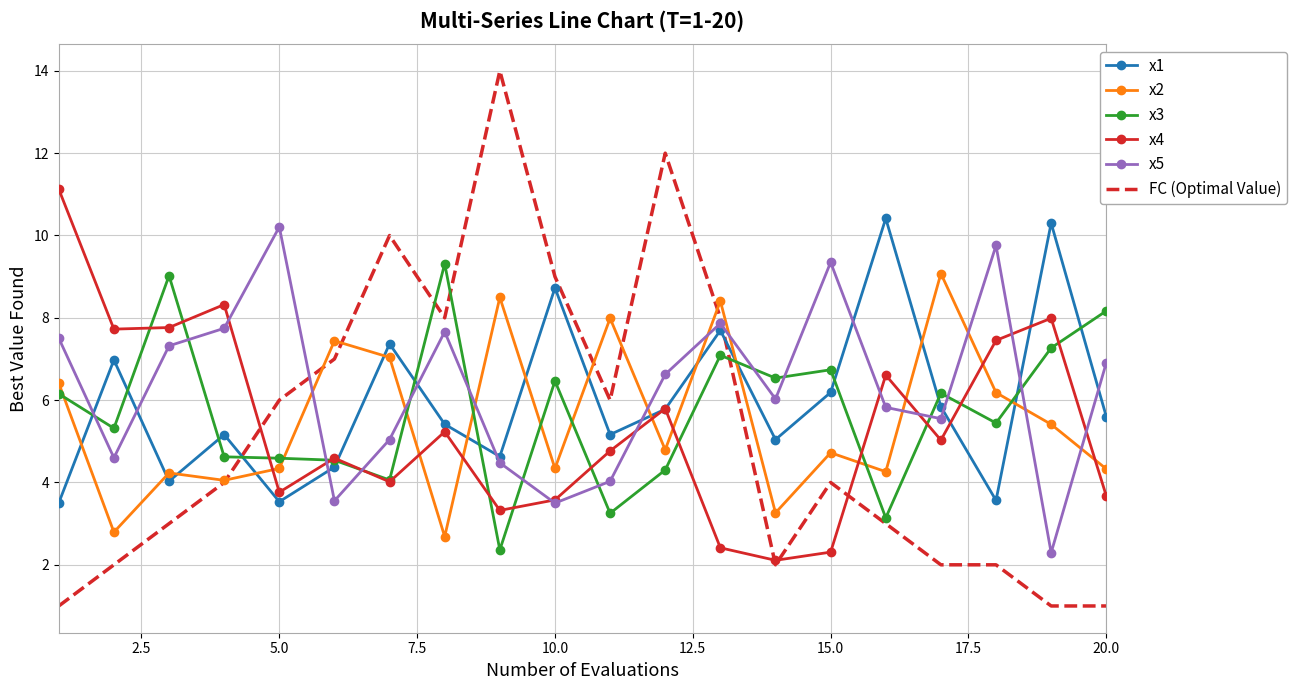

What is the minimum value for x5?

2.3